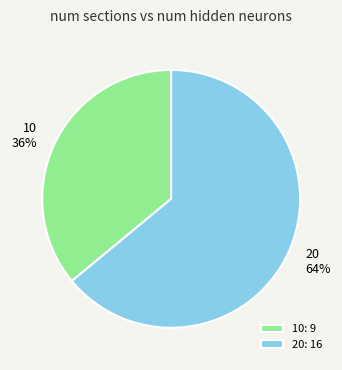

Count the number of slices in the pie.

2